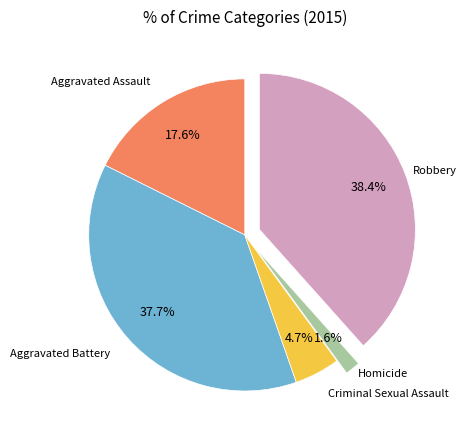

Does any single category account for the majority?

No